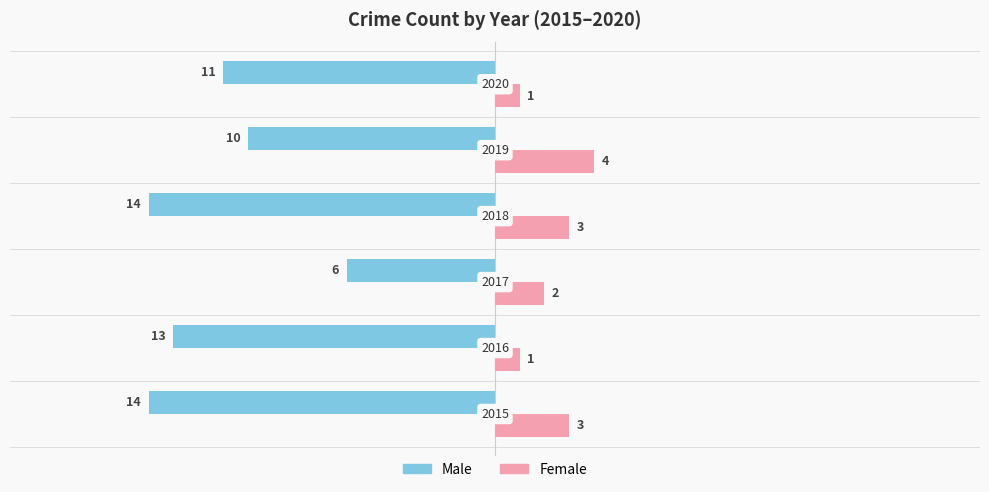

What is the sum of all Female values?

14